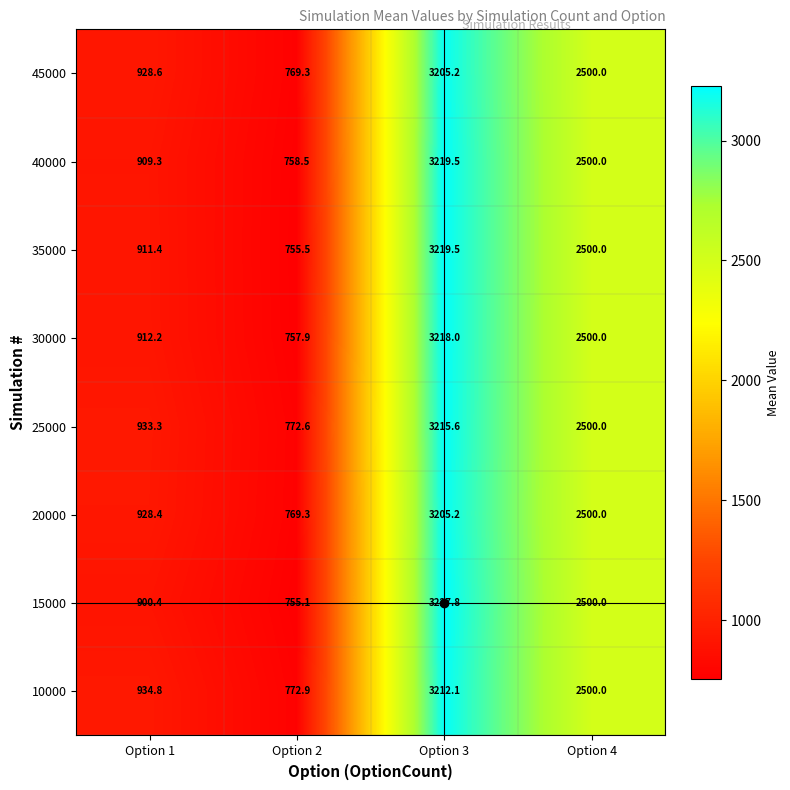

Which label corresponds to the largest value in the chart?

Option 3